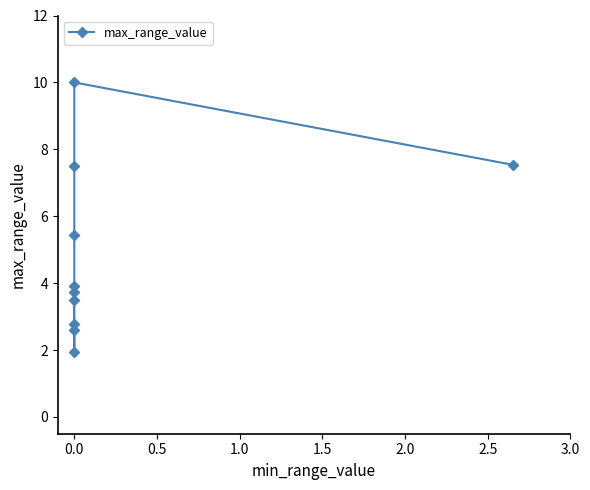

What is the change in value from 1.0 to 2.0?

+1.1